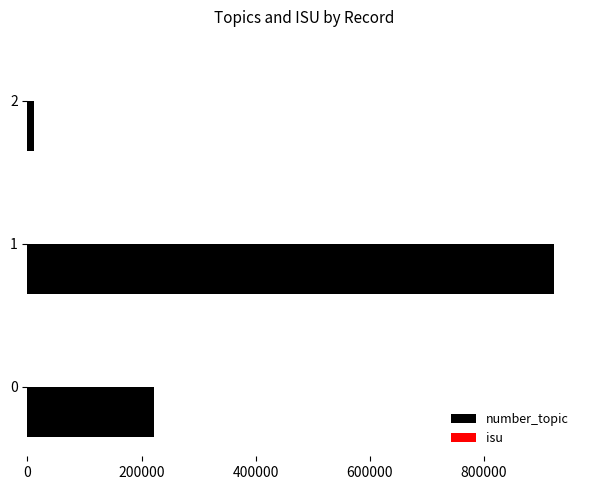

Between 1 and 2, which series saw the biggest shift?

number_topic